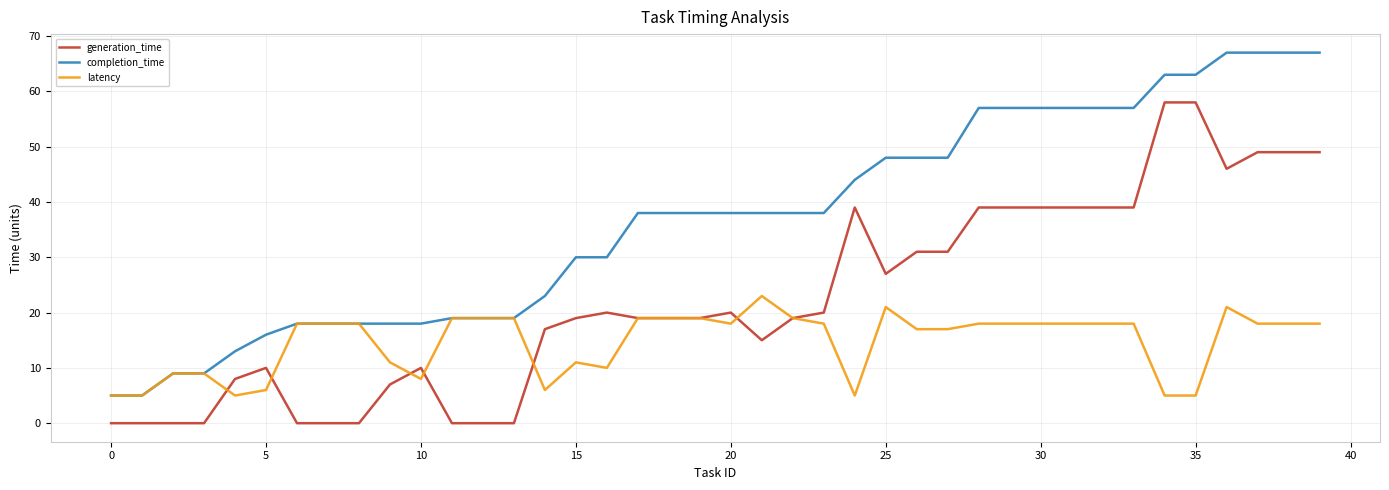

True or false: completion_time and generation_time cross at least once.

False